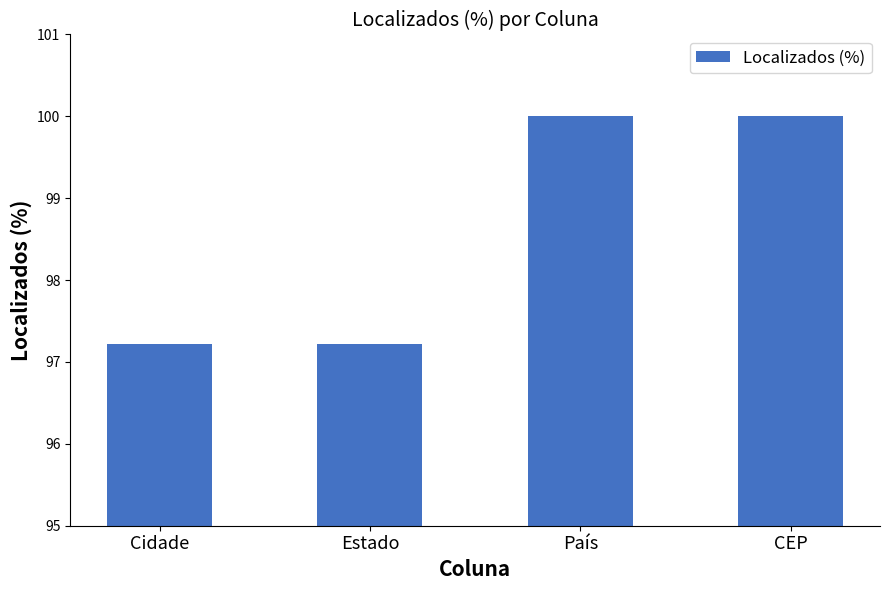

True or false: the data shows 166.5 at País.

False